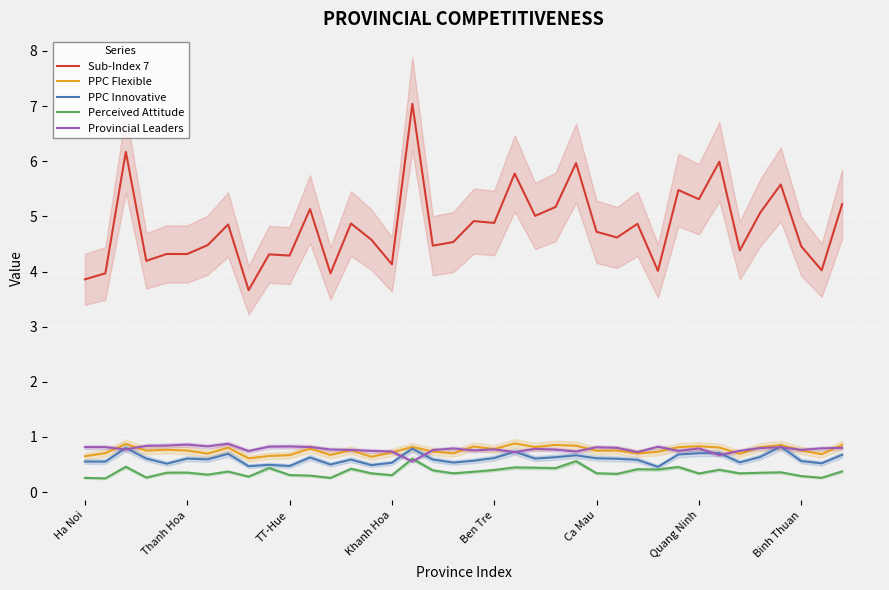

True or false: Perceived Attitude and Sub-Index 7 intersect in this chart.

False